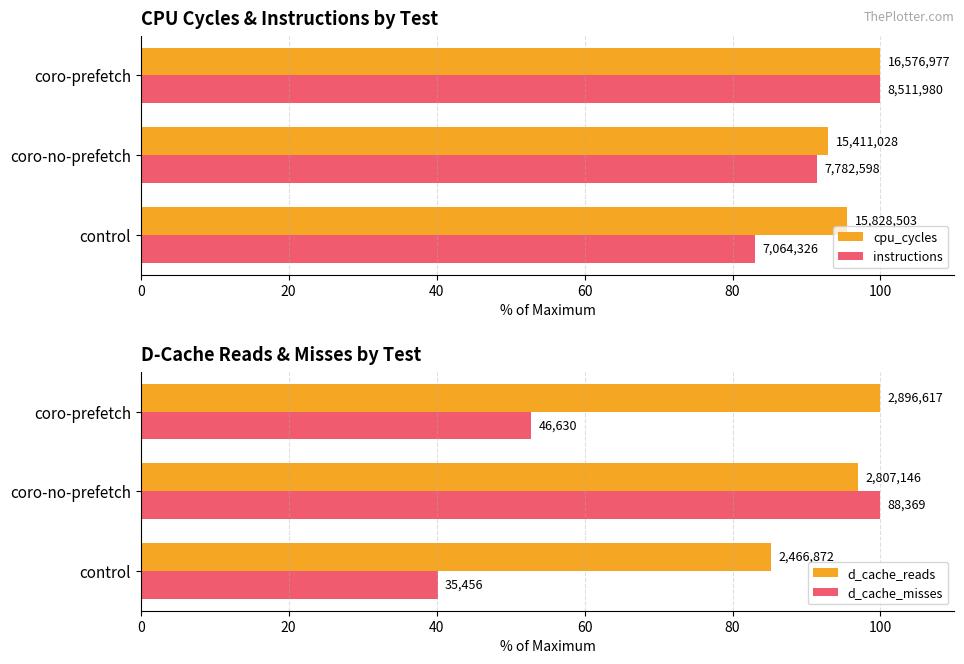

Is the value of cpu_cycles at coro-prefetch greater than the value of instructions at control?

Yes